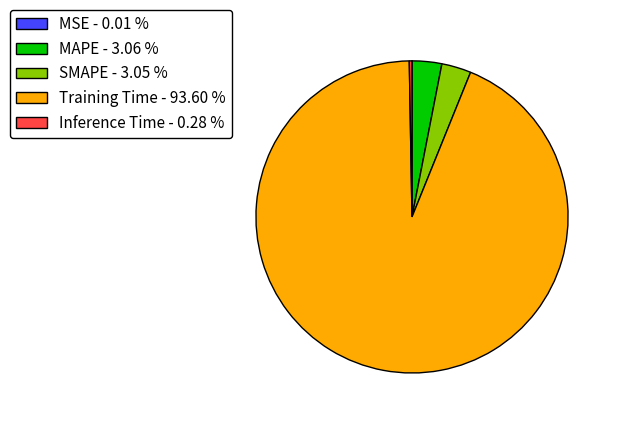

Does MAPE - 3.06 % account for over 50% of the chart?

No